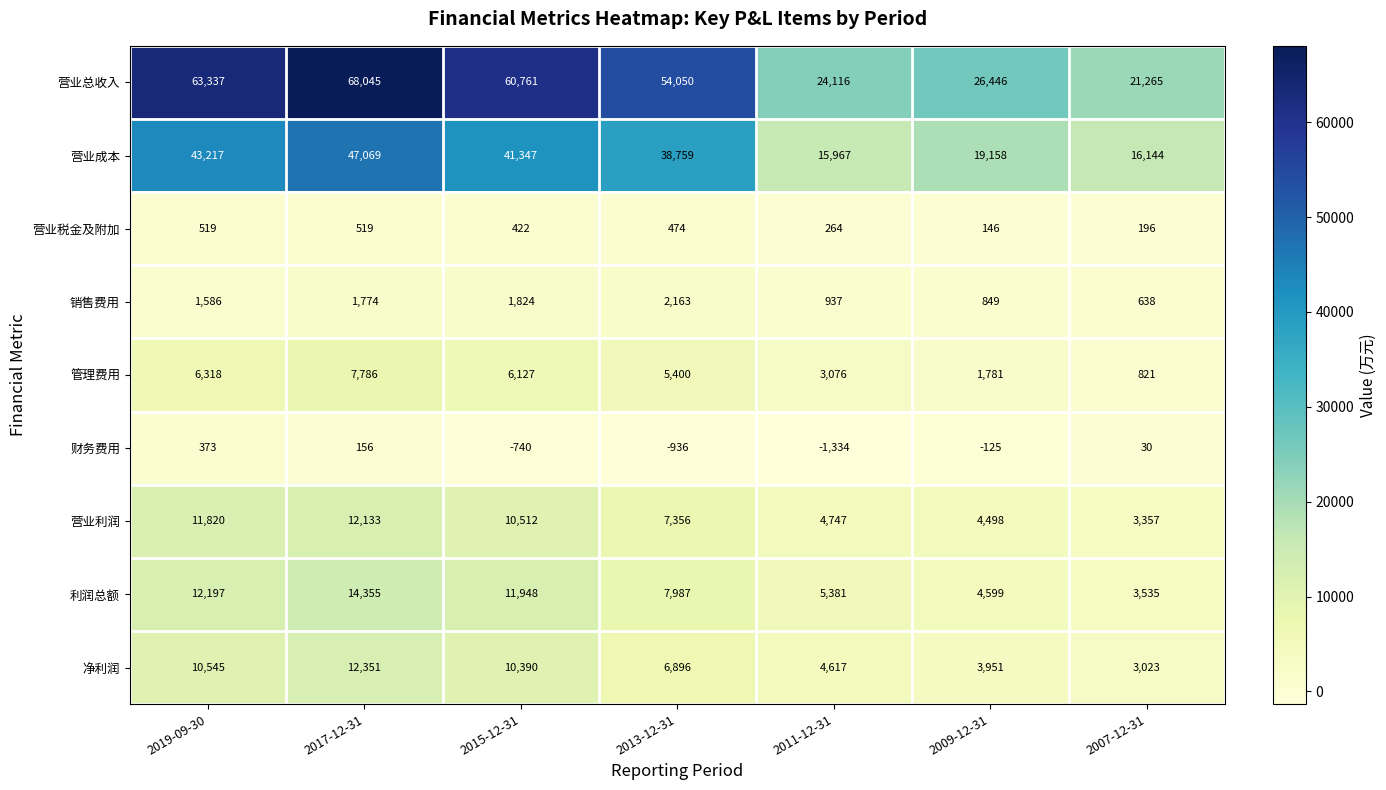

The 管理费用 series shows 7786 at 2017-12-31. True or false?

True